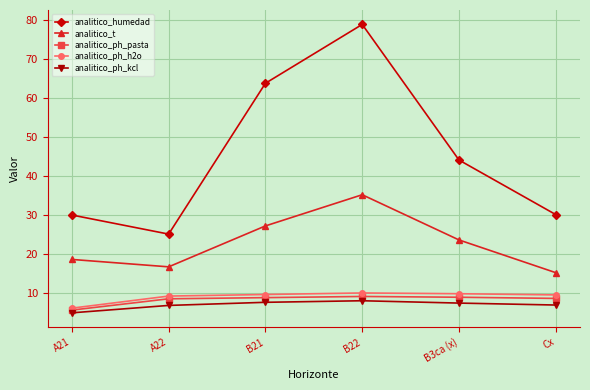

True or false: analitico_humedad has more than 0 interior local peaks.

True